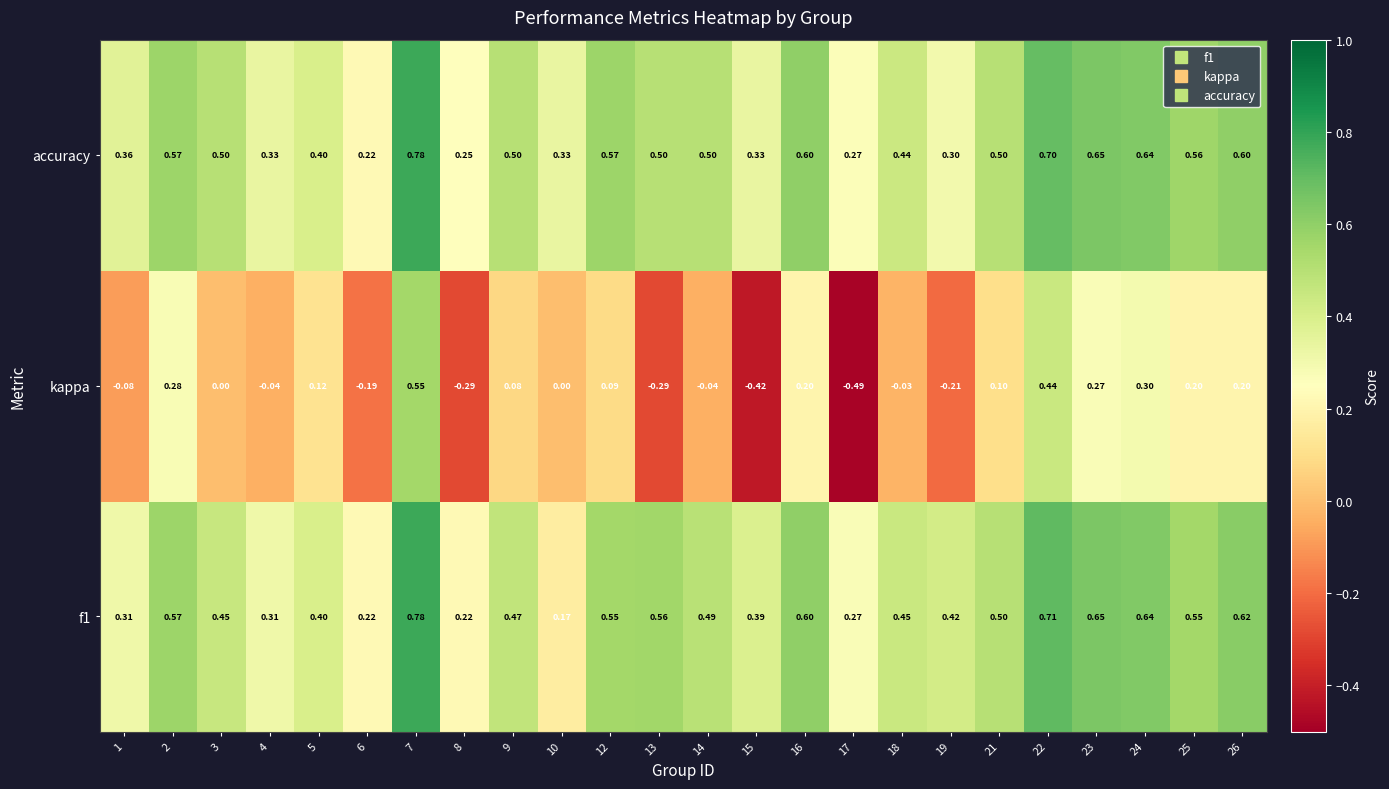

At which category is the sum across all series the highest?

7